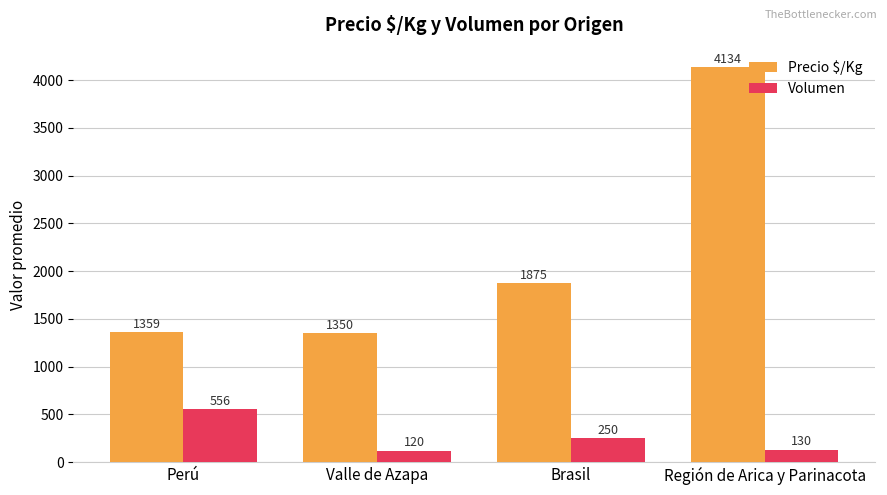

How many data points does each series have?

4